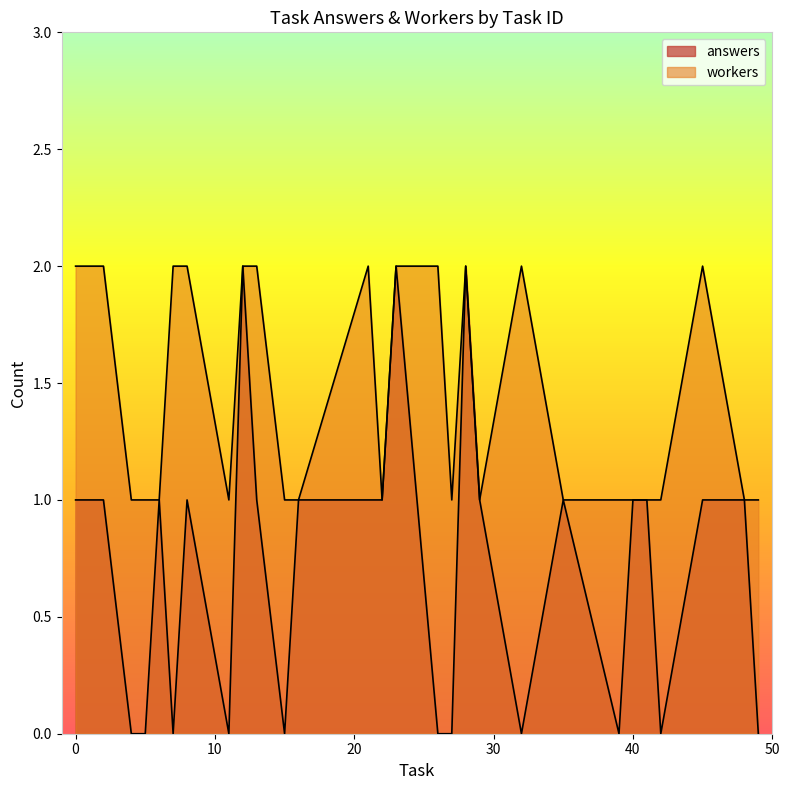

What is the value of the workers_per_task point at the 4th from the left?

2